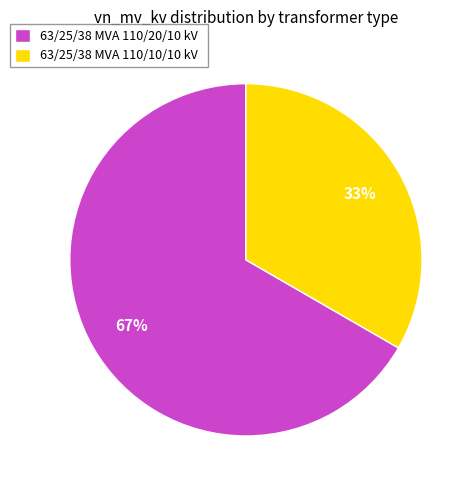

What percentage is the 63/25/38 MVA 110/20/10 kV slice, to the nearest percent?

67%